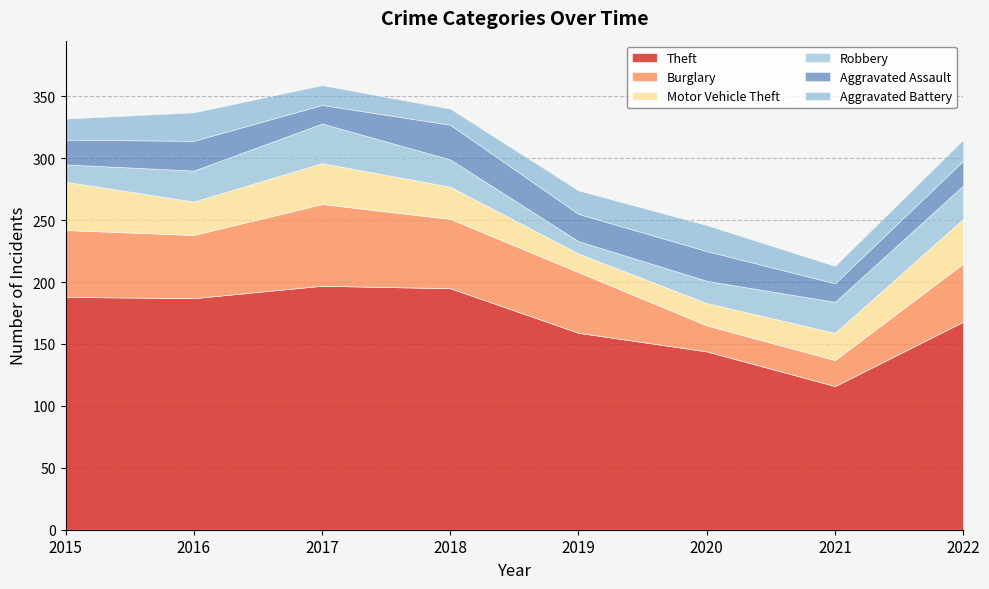

What is the value of the Aggravated Assault point at the 7th from the left?

15